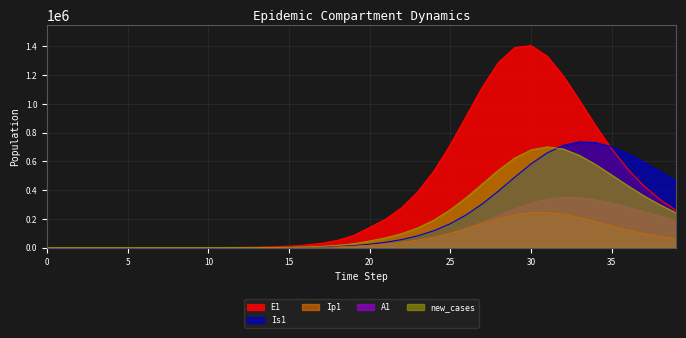

Which series has the widest spread of values?

E1